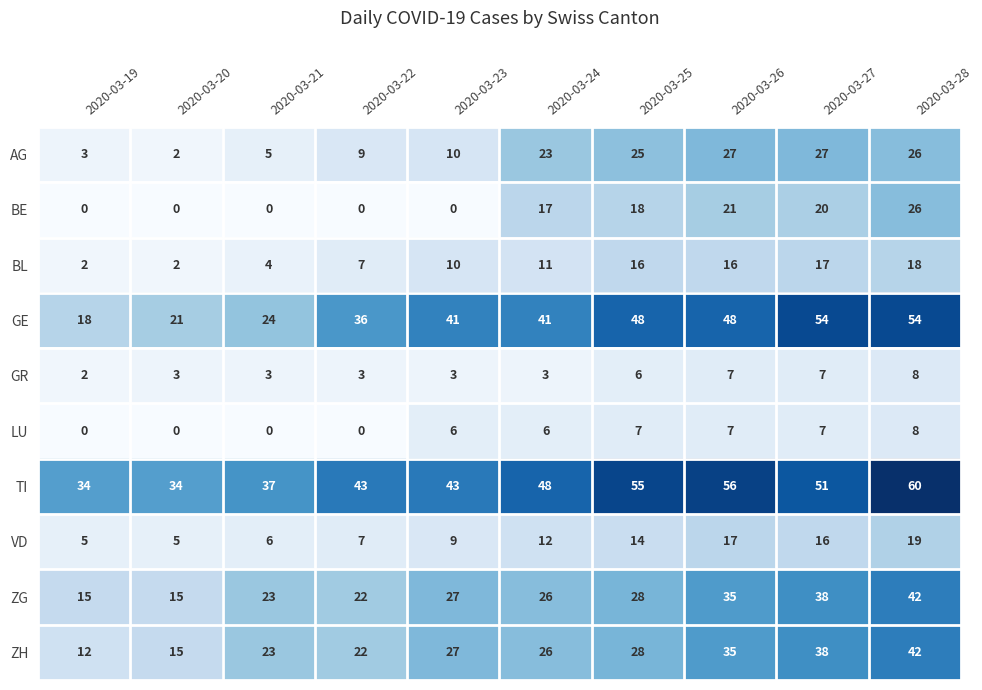

At which label is TI closest to 47?

2020-03-24